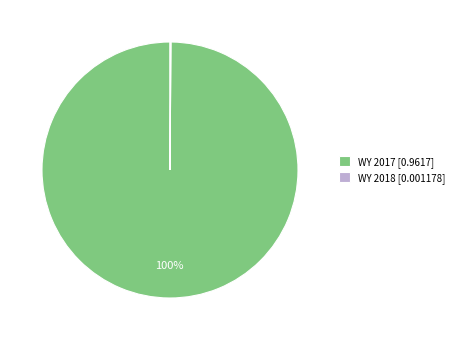

To the nearest percent, what is the difference between the largest and smallest slice percentages?

100%